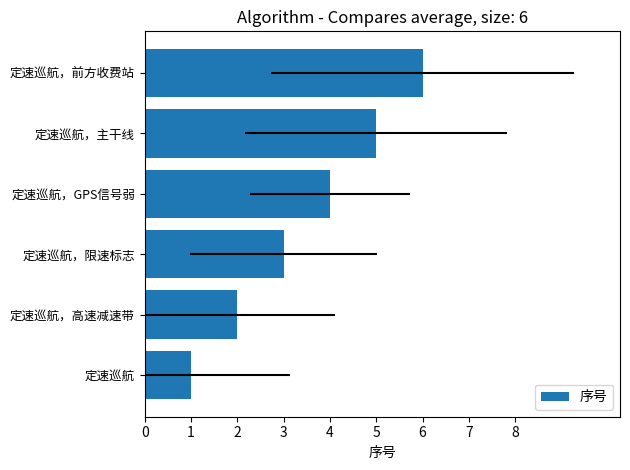

What is the difference between the maximum and minimum values?

5